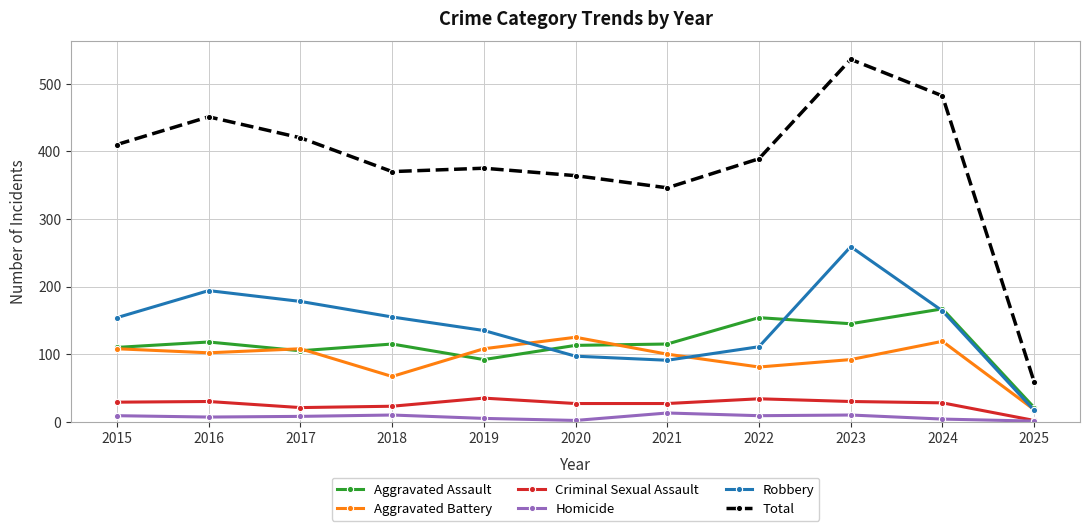

At which label does Aggravated Assault first exceed 115?

2016